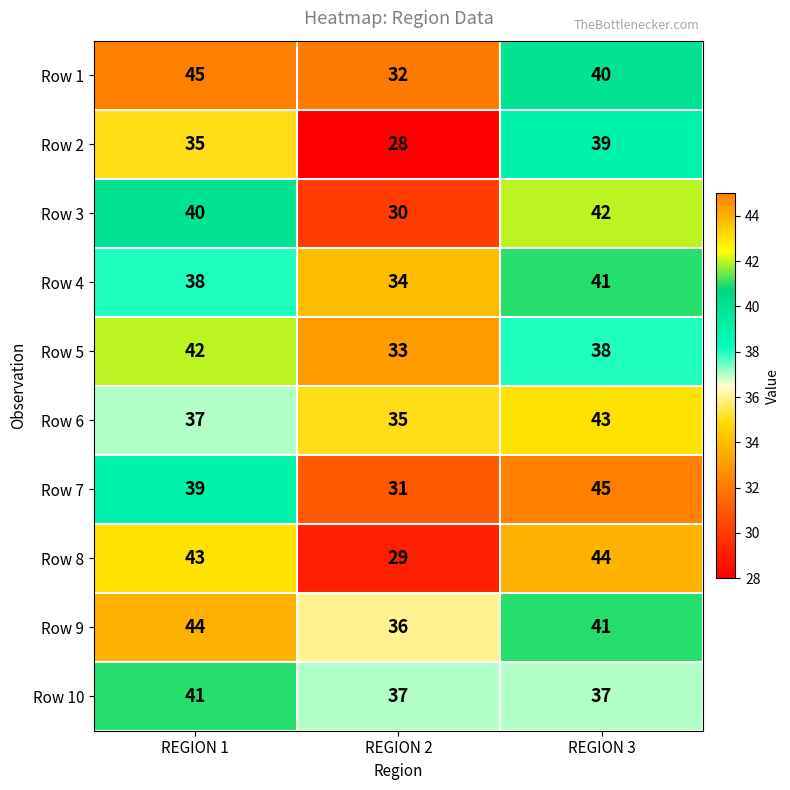

What is the spread (max minus min) of values at REGION 1?

10